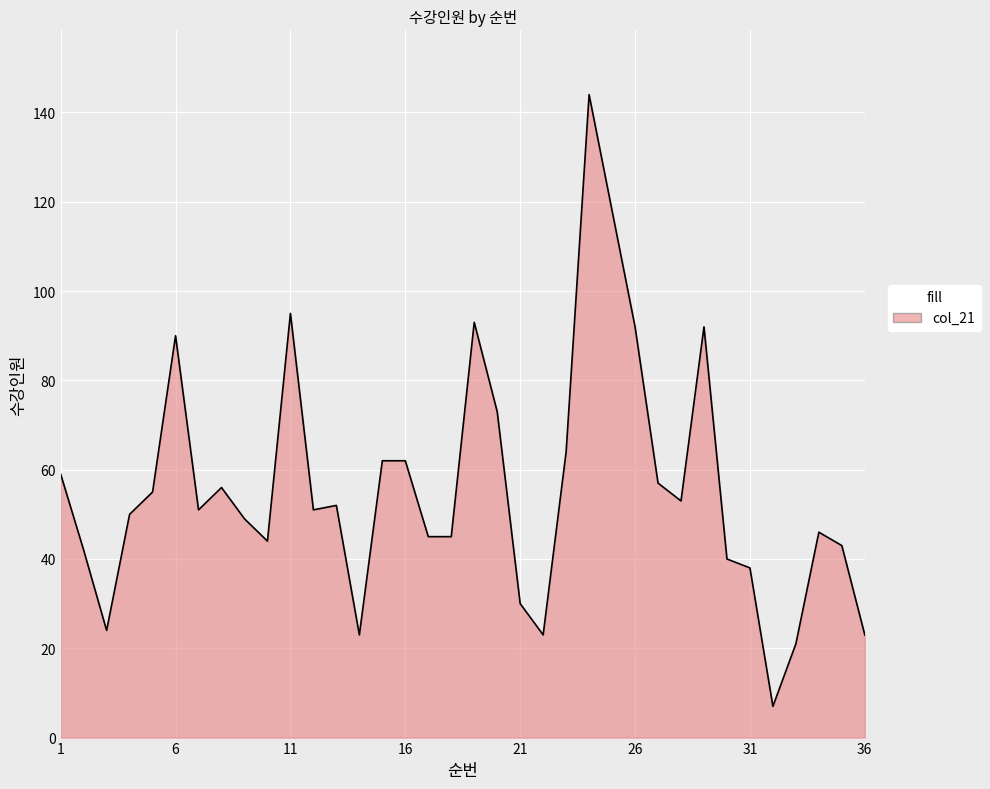

What is the maximum value shown in the chart?

144